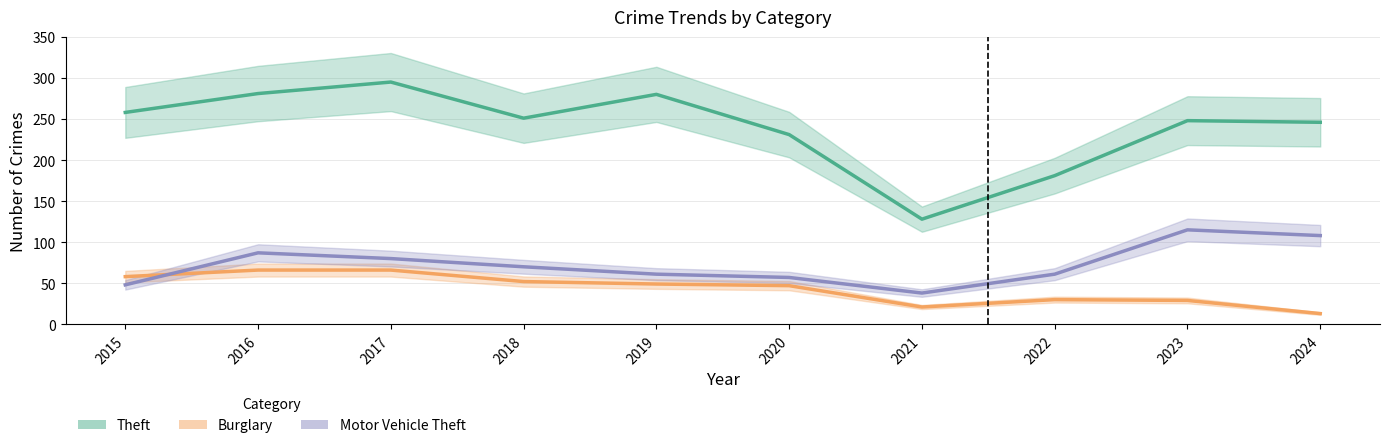

True or false: Motor Vehicle Theft and Theft cross at least once.

False